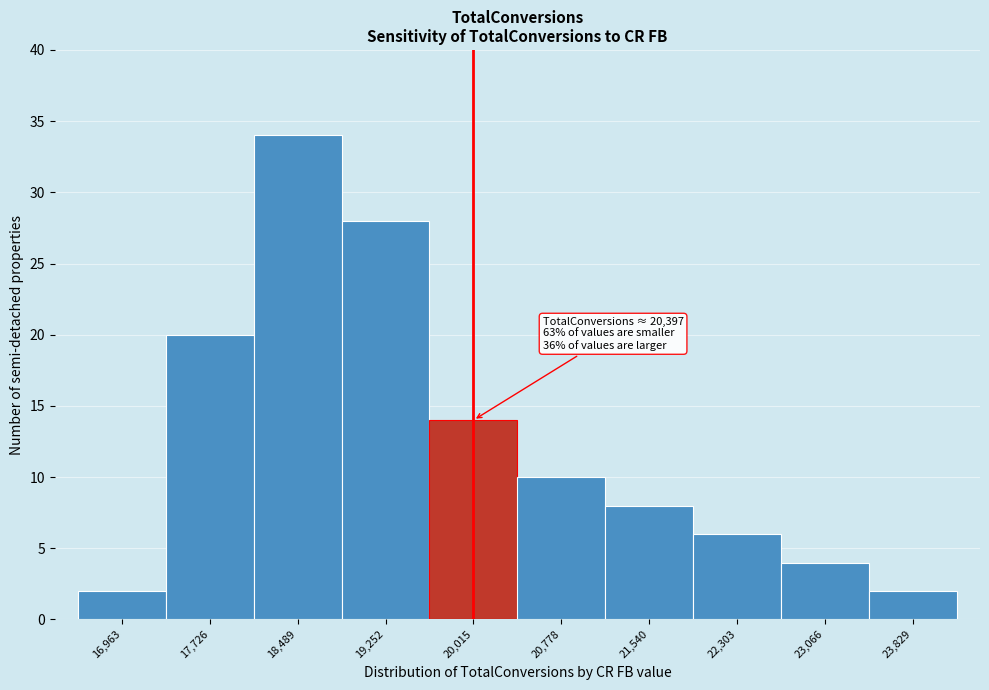

Reading right to left, list all the values displayed in this chart.

23,829=2	23,066=4	22,303=6	21,540=8	20,778=10	20,015=14	19,252=28	18,489=34	17,726=20	16,963=2